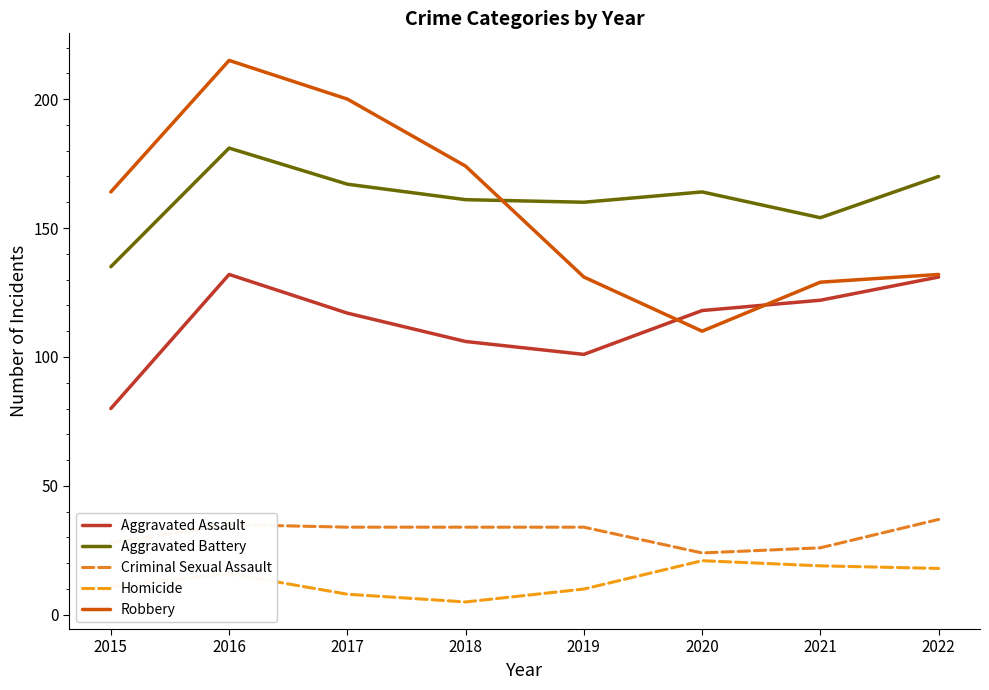

Is it true that Aggravated Assault equals 117 at 2017?

True